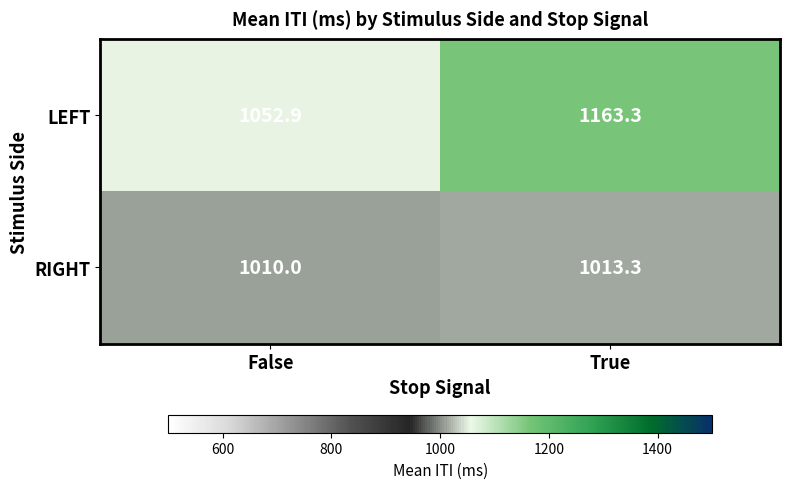

At which category is the sum across all series the highest?

True